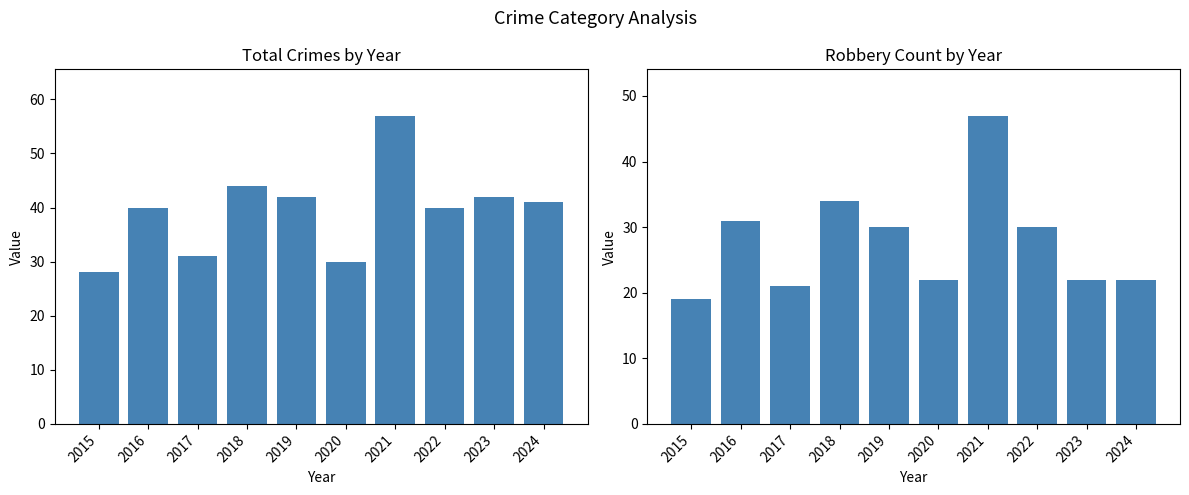

Which series has the largest total across all categories?

Total